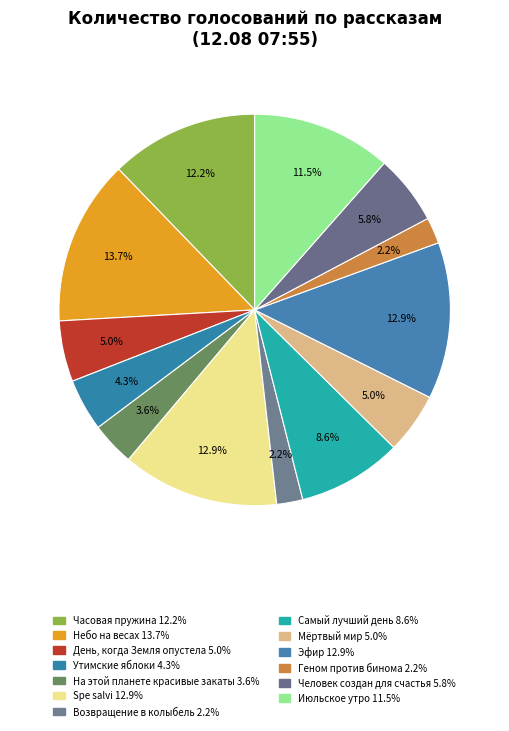

The Spe salvi slice represents 25% of the pie. True or false?

False